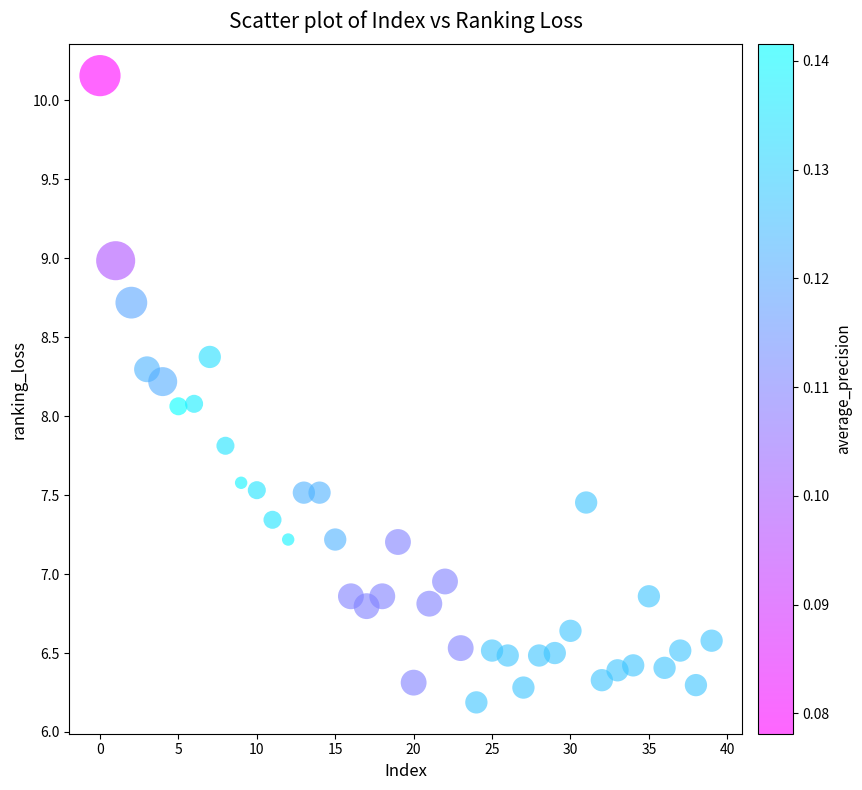

What is the range of Y values (max minus min)?

4.0